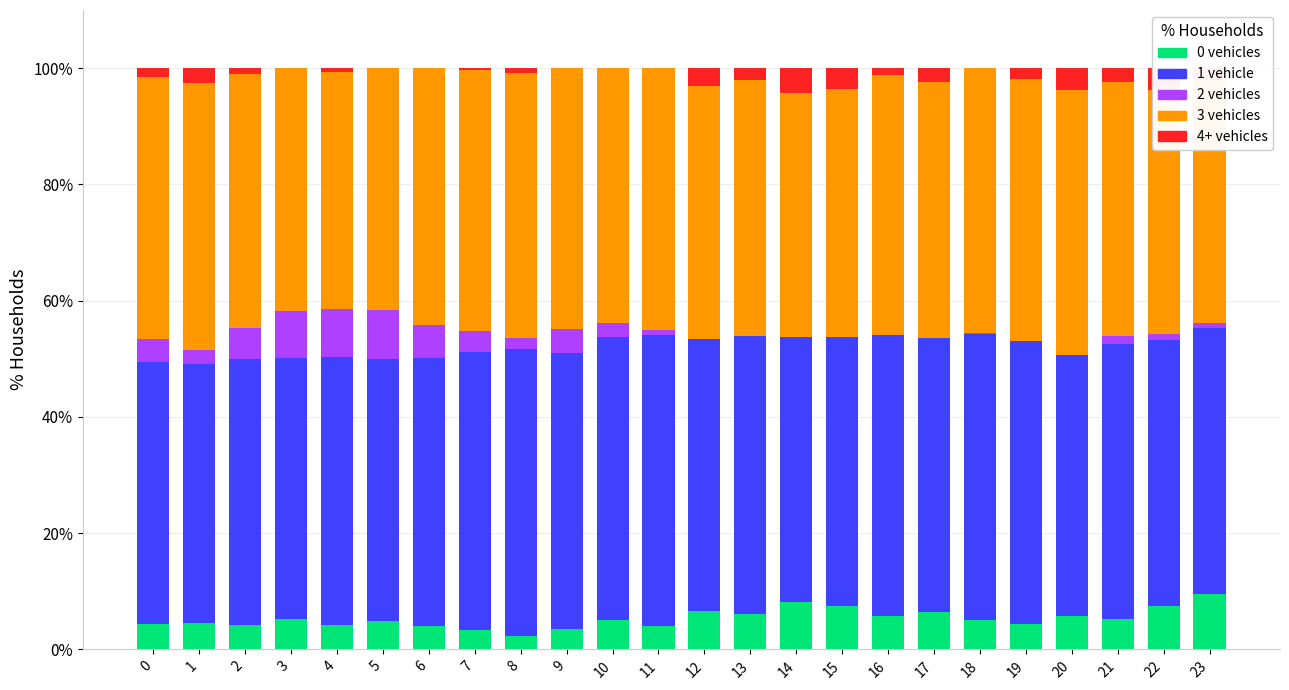

Are the bars horizontal?

No